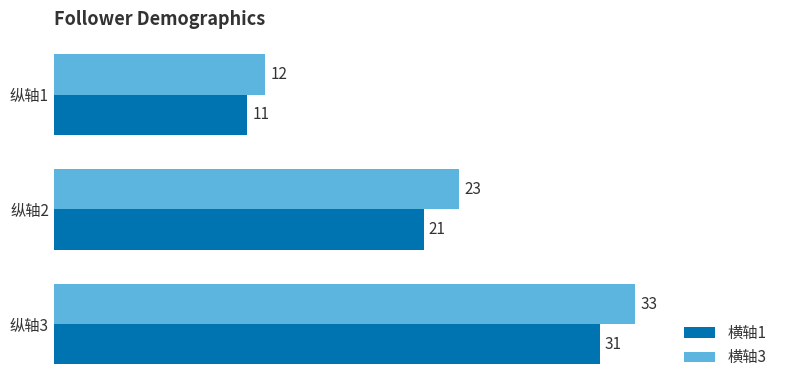

Count the number of categories in the chart.

3